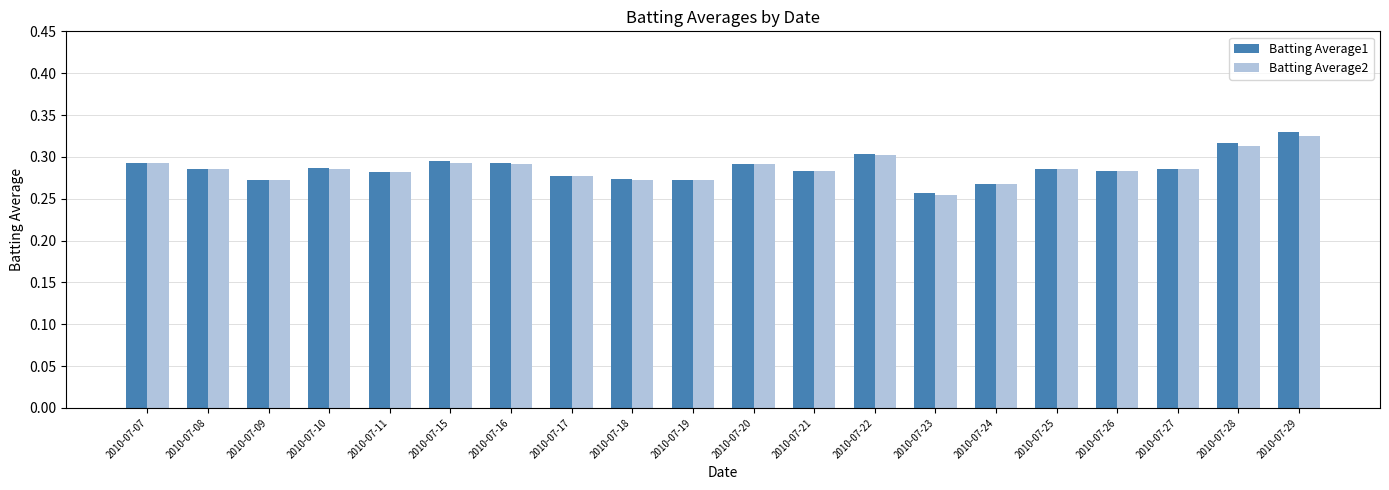

The value of Batting Average2 at 2010-07-07 is 0.4. True or false?

False